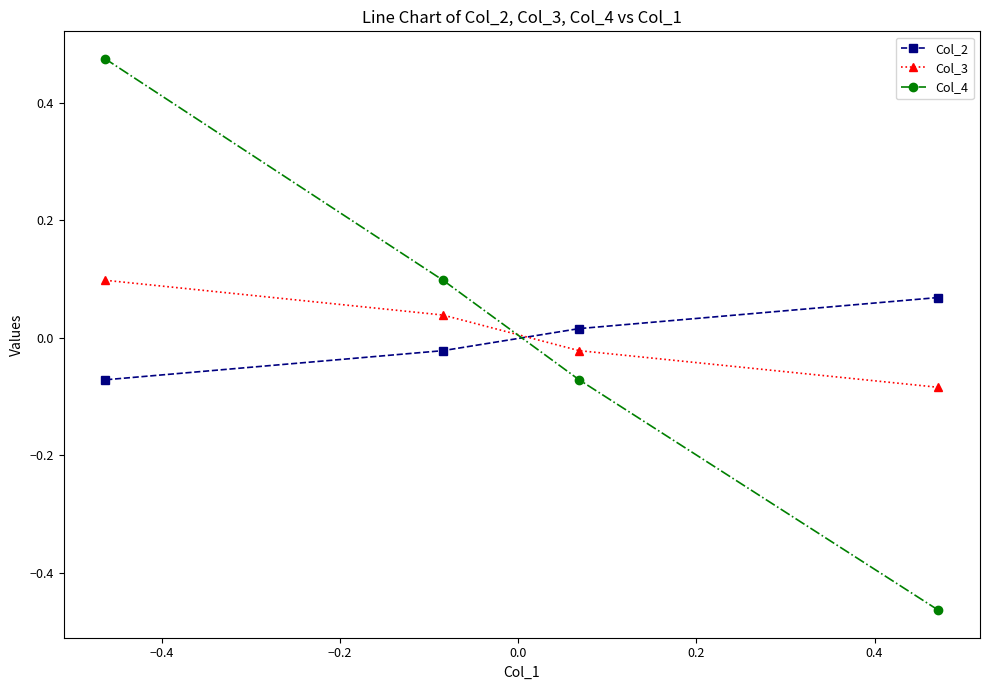

At how many categories does at least one series exceed 0?

4